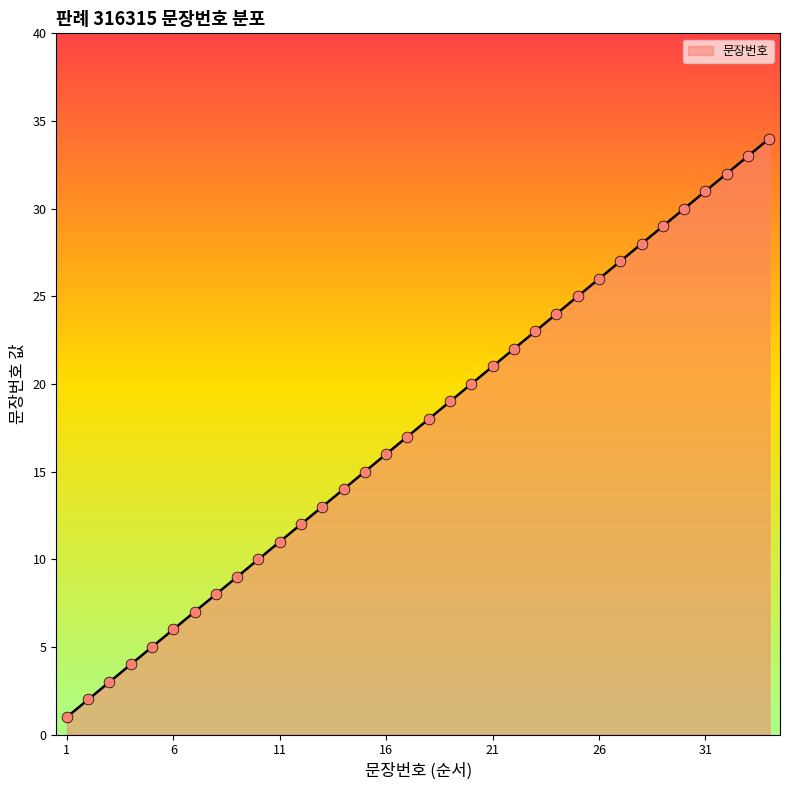

What is the greatest value displayed?

34